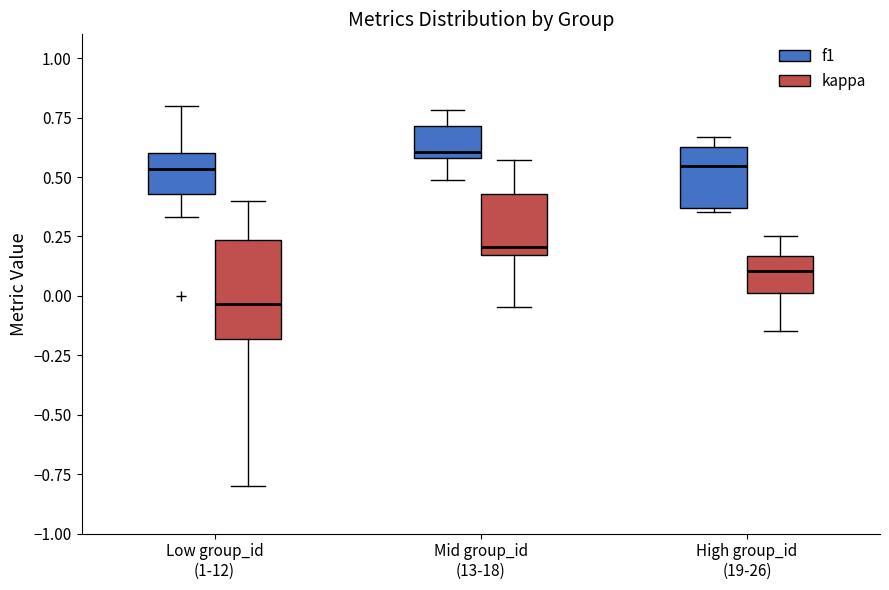

Reading left to right, read every box against the y-axis: the position of its median line, the range the box covers, and the ends of its whiskers. The values are not printed on the chart, so give them approximately, as read against the axis.

Low group_id (1-12) (f1): median 0.55, box 0.45 to 0.60, whiskers 0.35 to 0.80
Low group_id (1-12) (kappa): median -0.05, box -0.20 to 0.25, whiskers -0.80 to 0.40
Mid group_id (13-18) (f1): median 0.60 (just above the box's lower edge), box 0.60 to 0.70, whiskers 0.50 to 0.80
Mid group_id (13-18) (kappa): median 0.20, box 0.15 to 0.45, whiskers -0.05 to 0.55
High group_id (19-26) (f1): median 0.55, box 0.35 to 0.65, whiskers 0.35 (just below the box's lower edge) to 0.65 (just above the box's upper edge)
High group_id (19-26) (kappa): median 0.10, box 0.00 to 0.15, whiskers -0.15 to 0.25